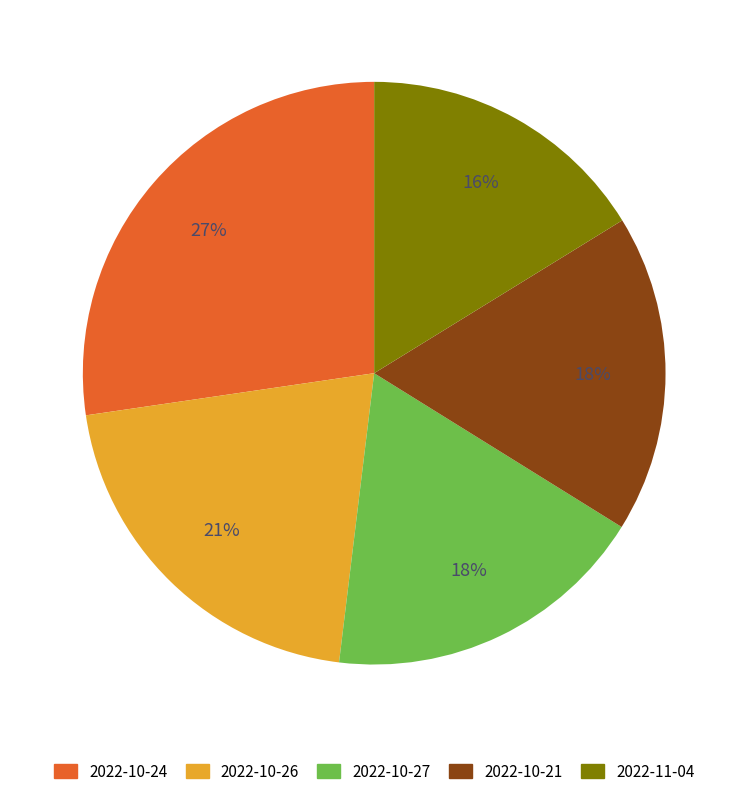

How many slices are in this pie chart?

5